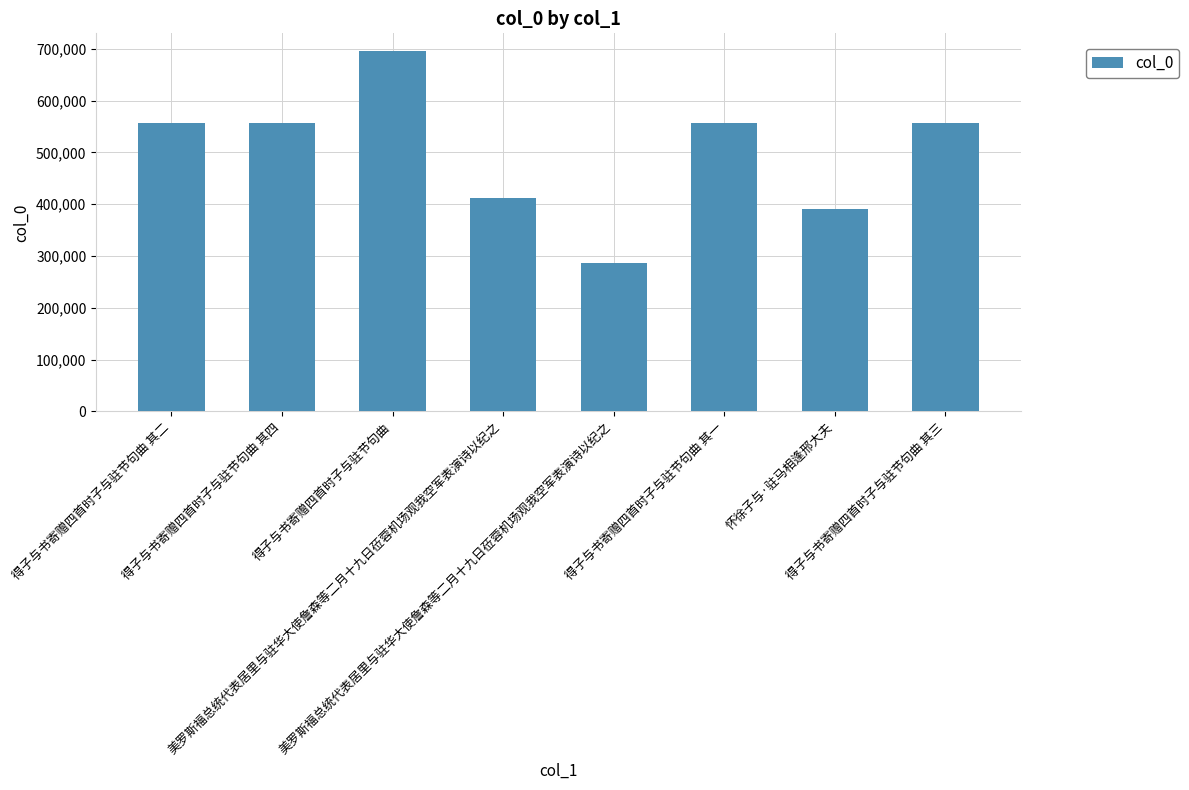

At which label does the data first exceed 557322?

得子与书寄赠四首时子与驻节句曲 其四